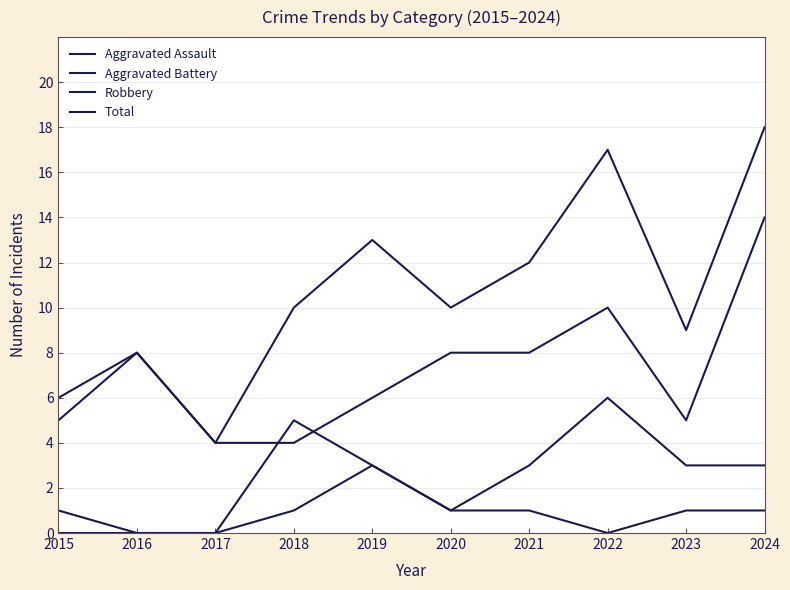

What is the value of the Aggravated Assault point at the 7th from the left?

1